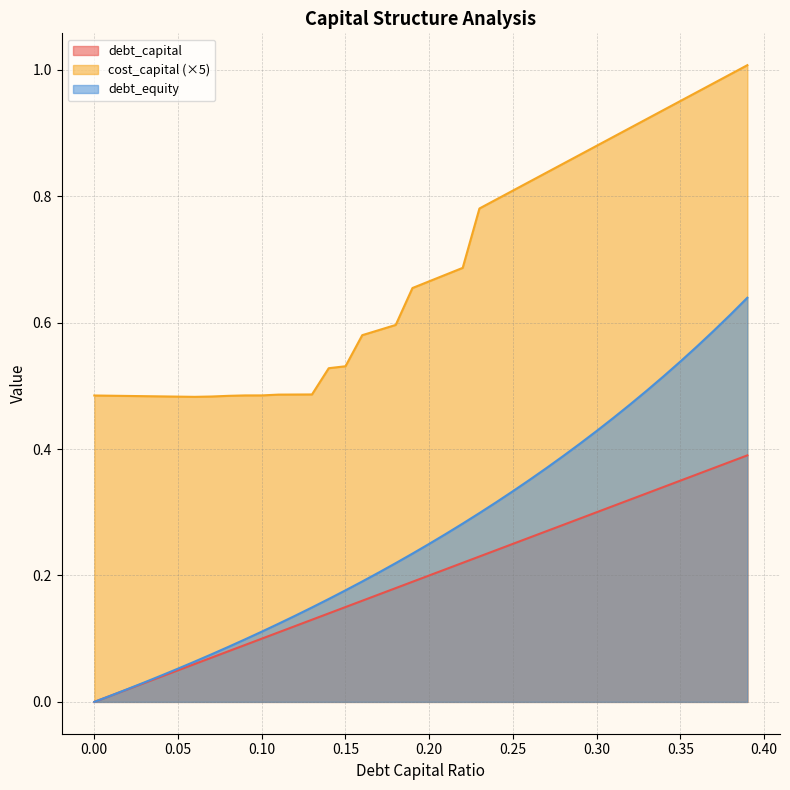

What are all the series names shown in the legend?

debt_capital, cost_capital (×5), debt_equity